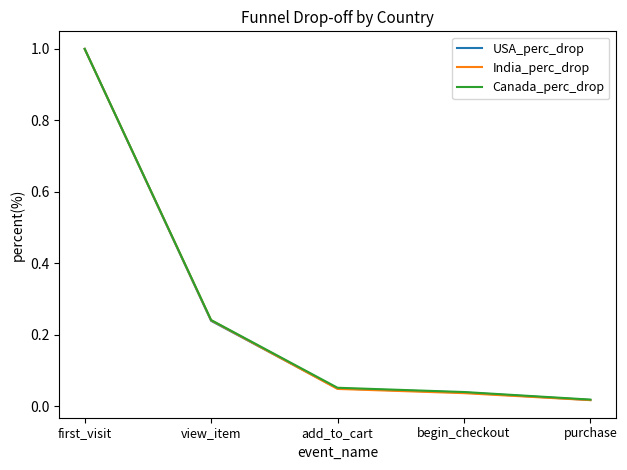

Which category has the lowest value in the USA_perc_drop series?

purchase